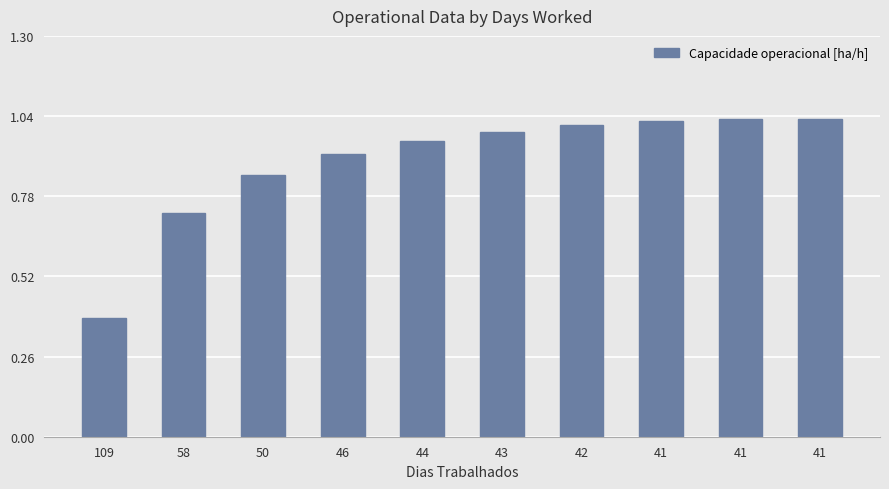

What is the sum of the values at 44 and 58?

1.7